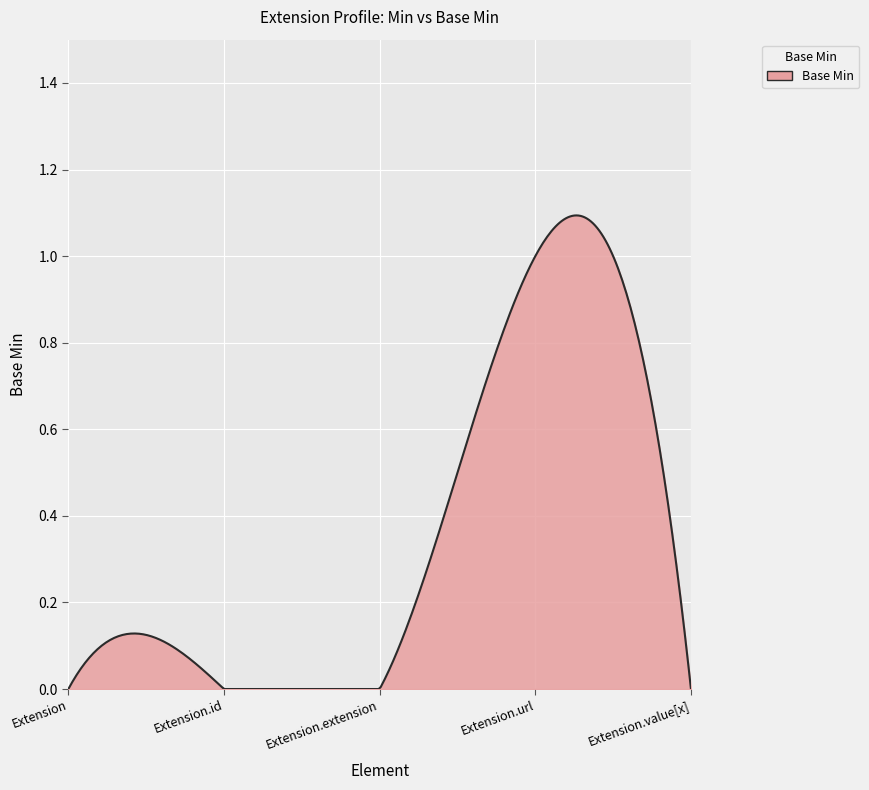

Where is the data nearest to the value 0?

Extension